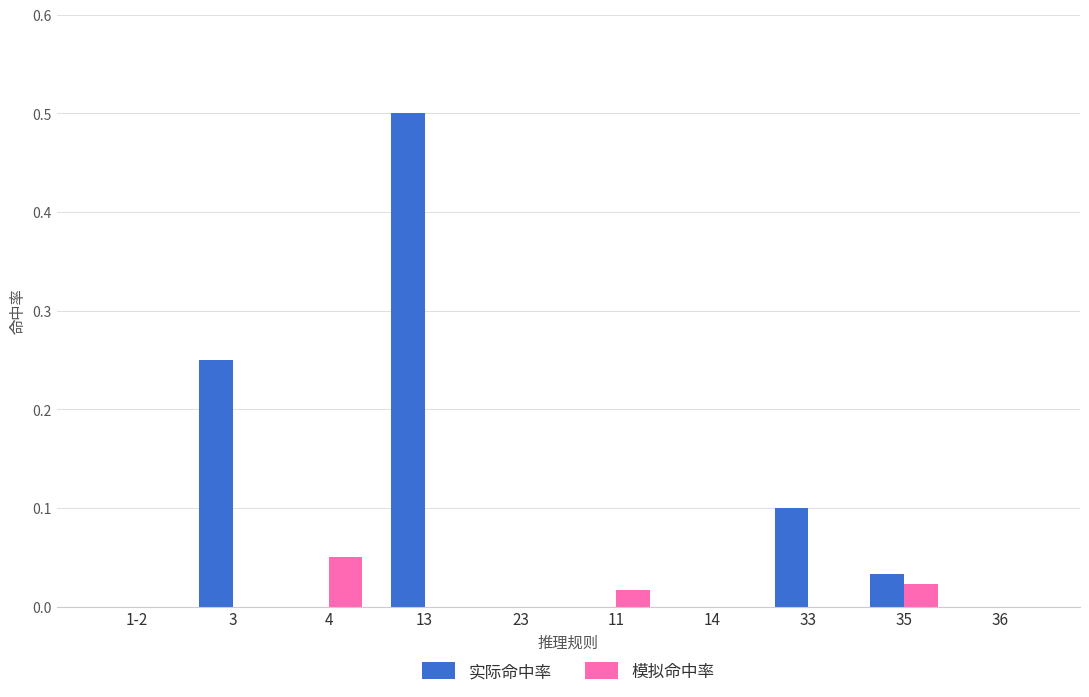

Between 13 and 35, which series saw the biggest shift?

实际命中率